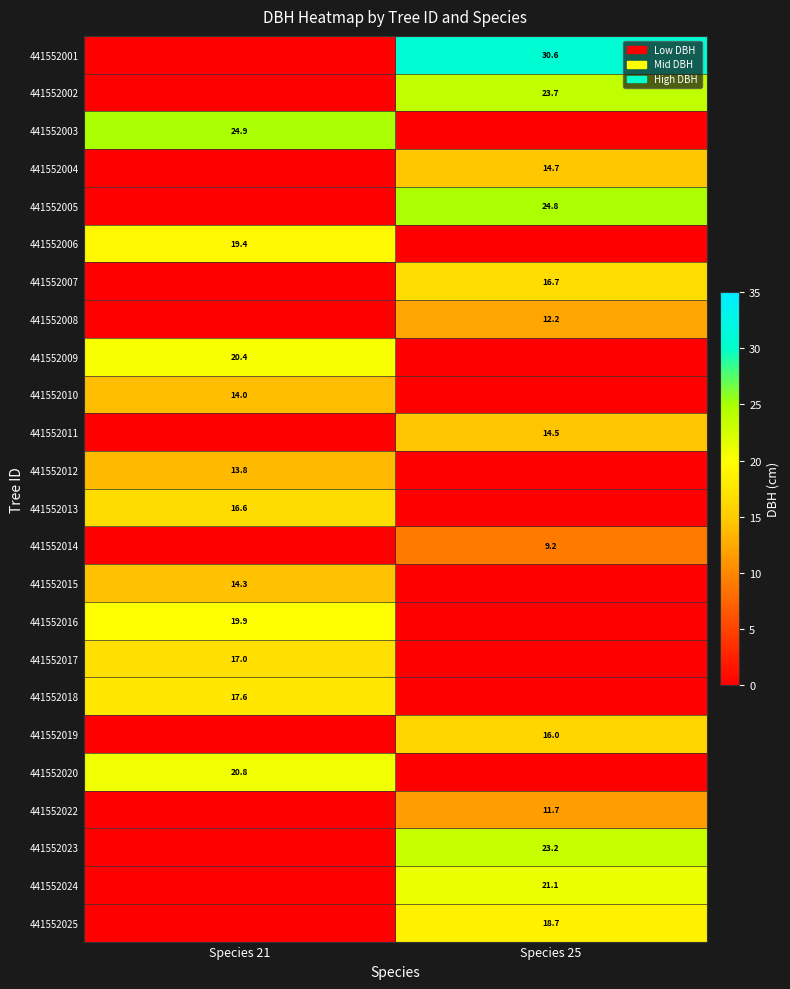

Is it true that 441552010 equals 7.0 at Species 21?

False